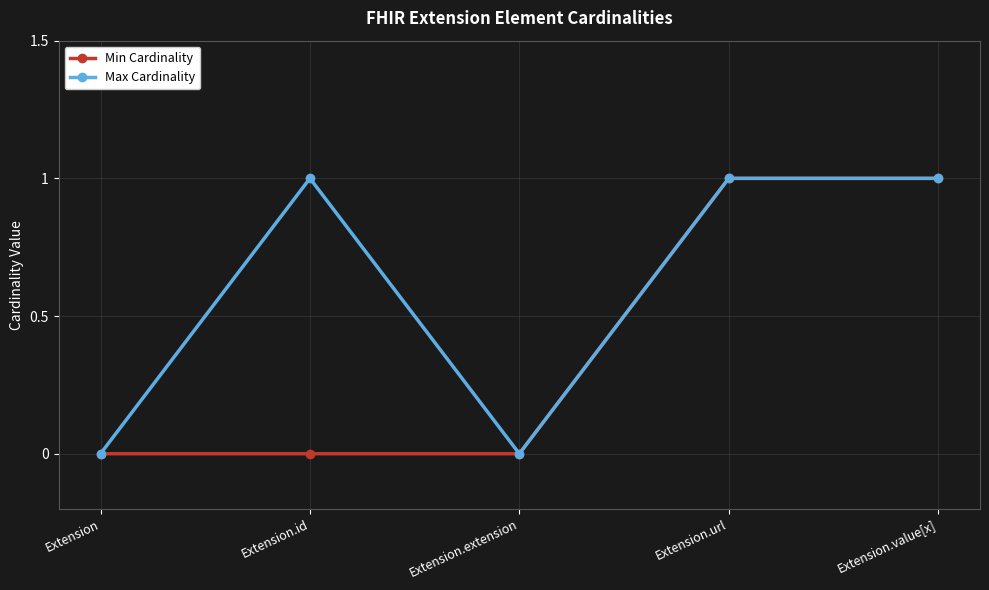

How many data points in Max Cardinality are less than 1?

2